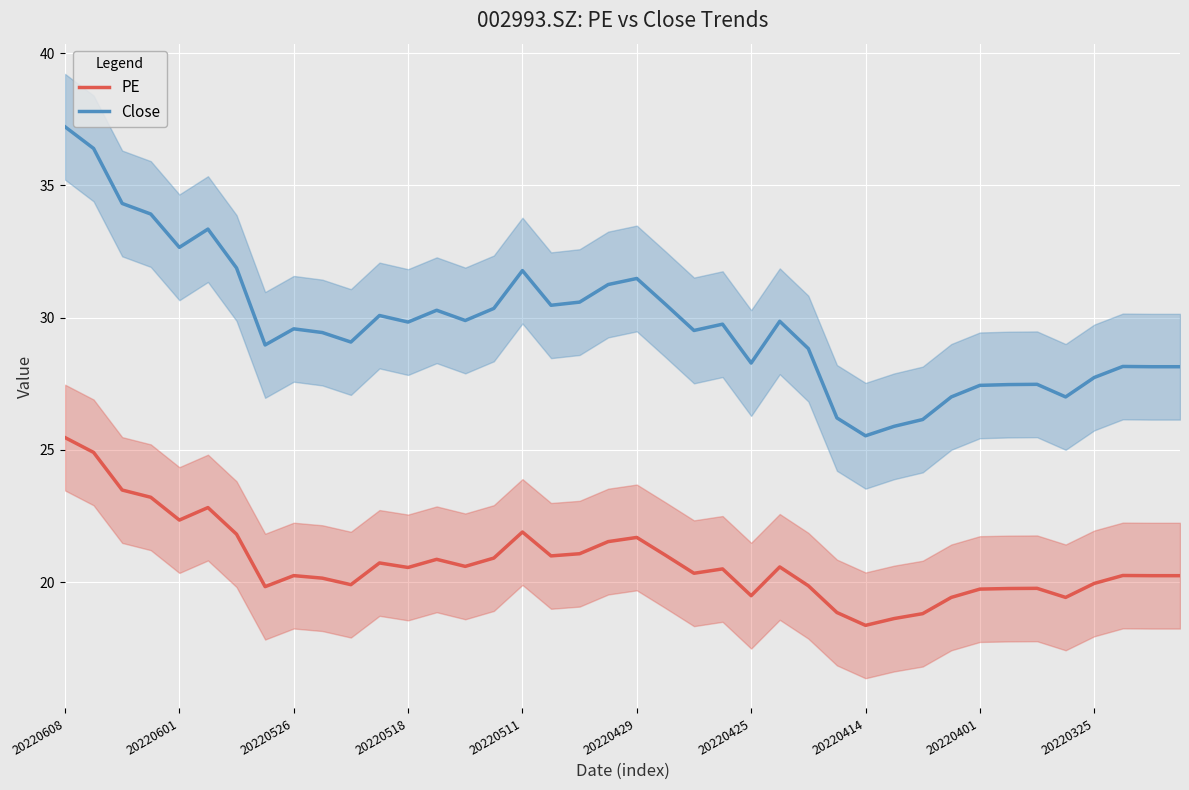

True or false: Close and PE cross at least once.

False